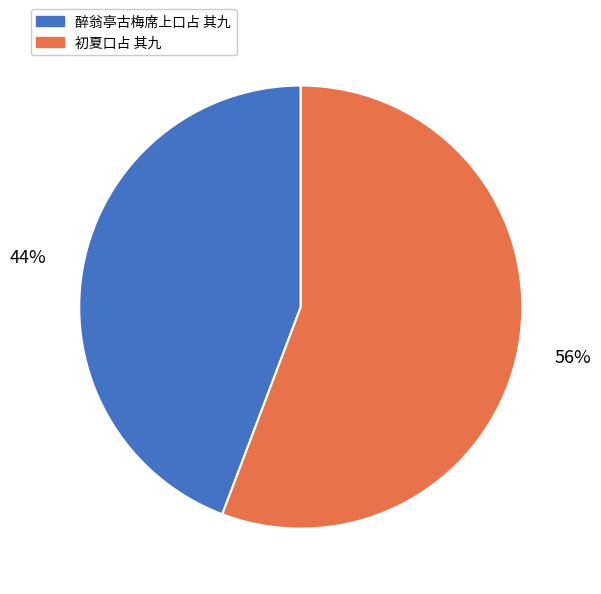

To the nearest percent, what portion does 醉翁亭古梅席上口占 其九 represent?

44%